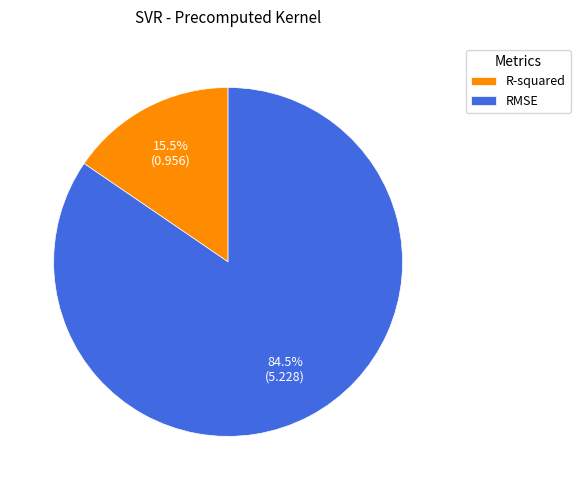

To the nearest percent, what is the difference between the R-squared and RMSE slice percentages?

69%